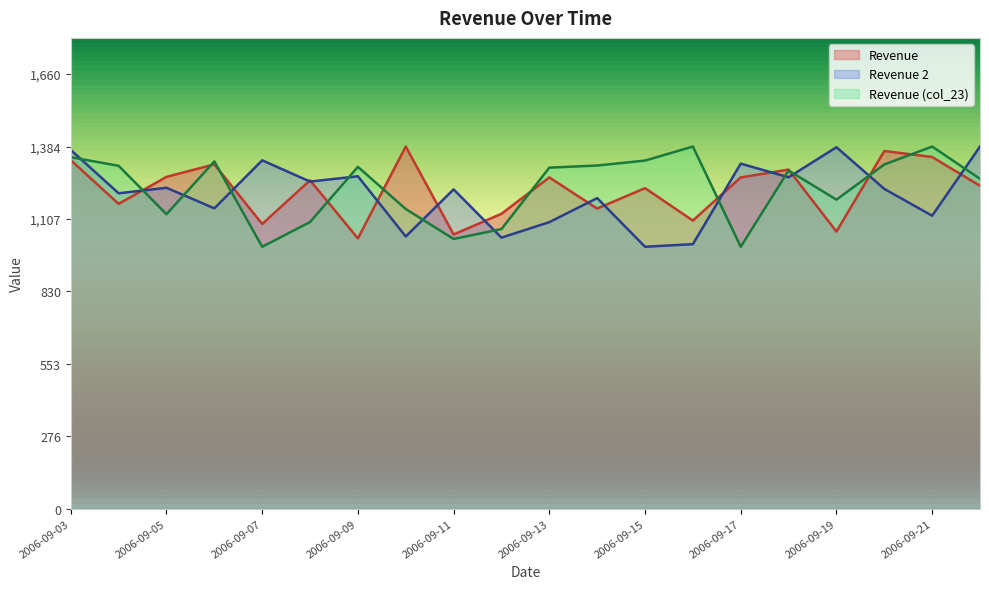

At which label does Revenue (col_23) first exceed 1303?

2006-09-03